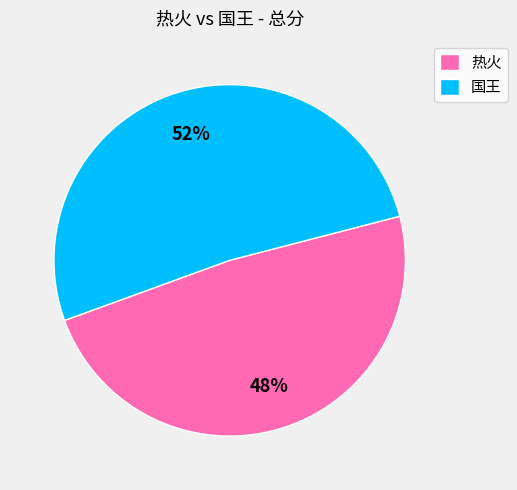

Which slice is the largest?

国王